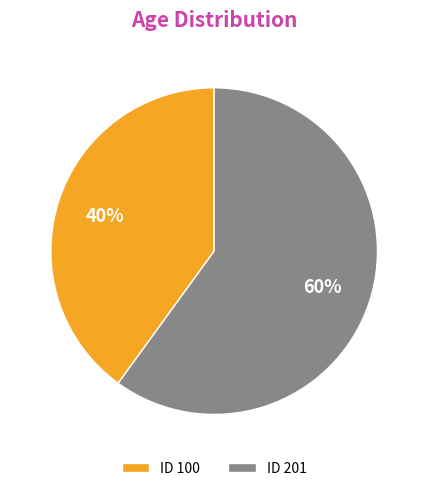

Count the number of slices in the pie.

2